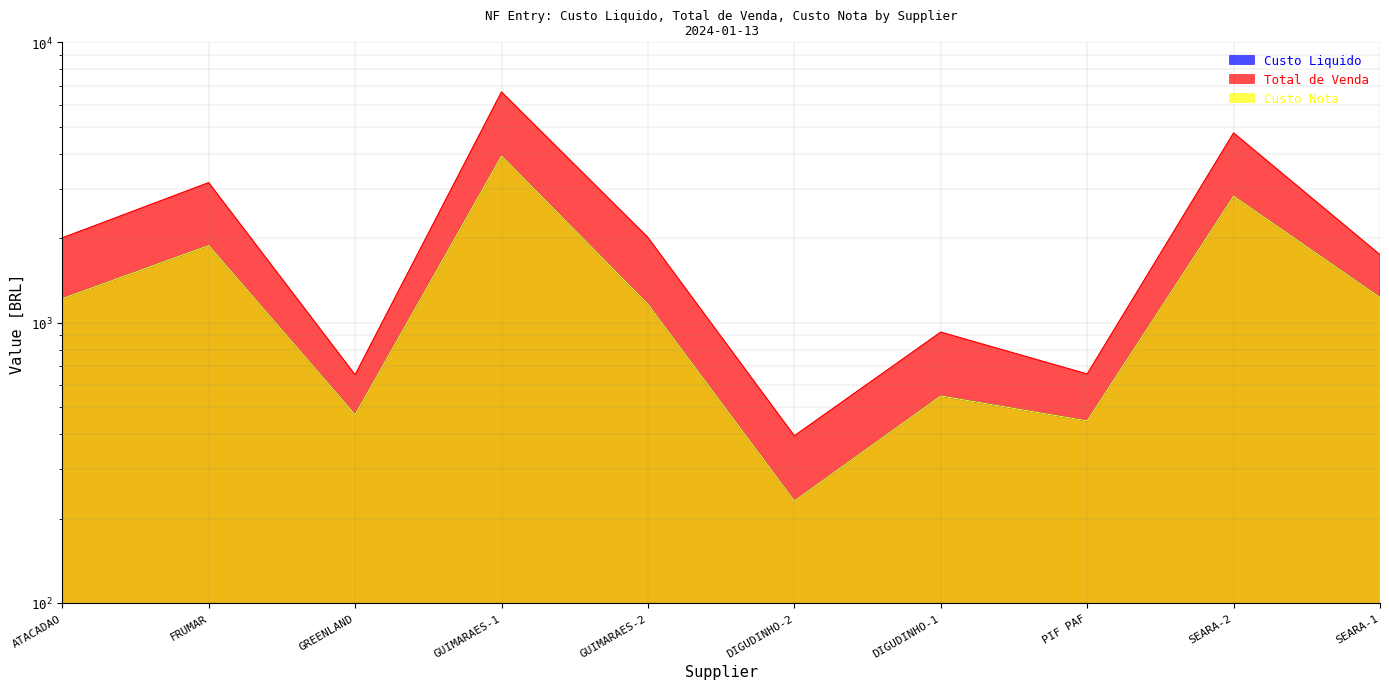

List the labels in order of Custo Liquido value, smallest first.

DIGUDINHO-2, PIF PAF, GREENLAND, DIGUDINHO-1, GUIMARAES-2, ATACADAO, SEARA-1, FRUMAR, SEARA-2, GUIMARAES-1